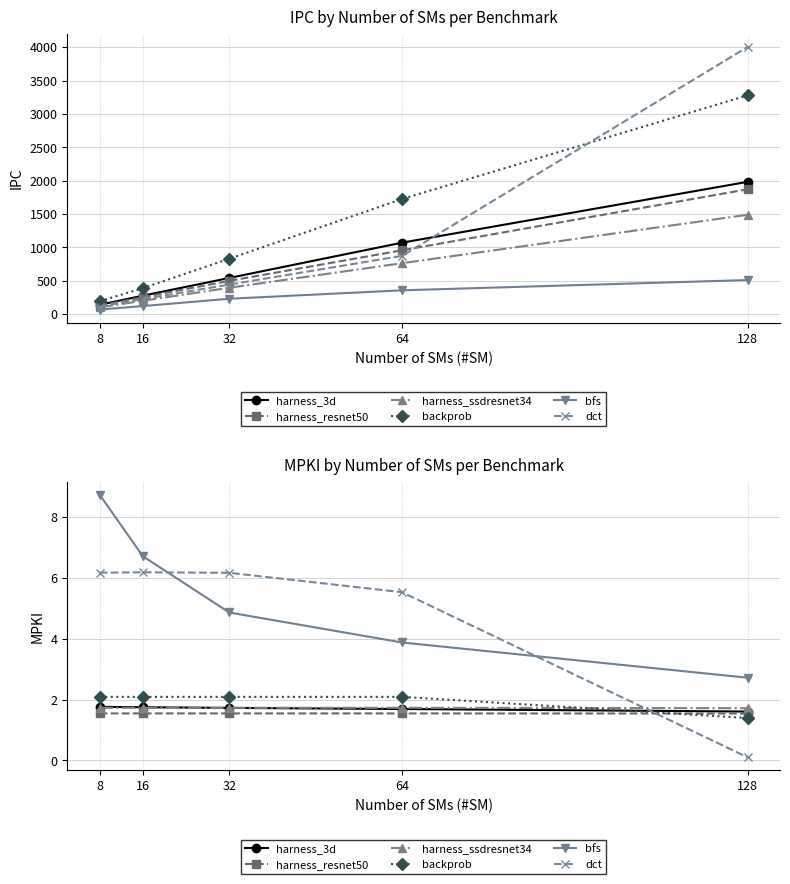

Count the number of data series in this chart.

6